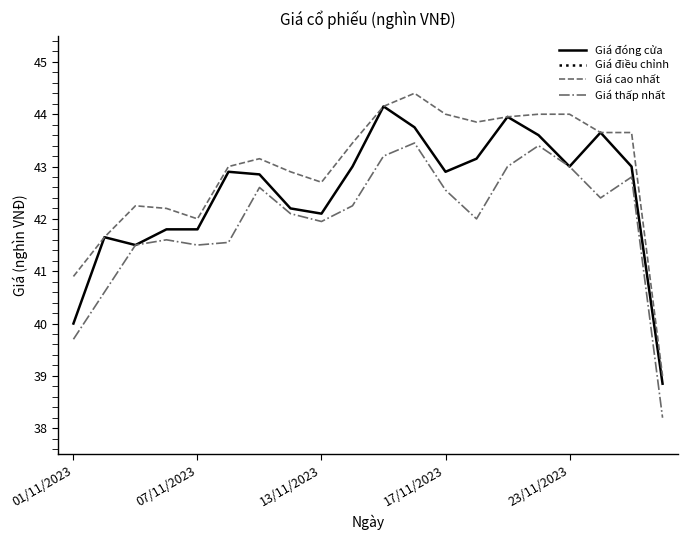

True or false: Giá cao nhất has a value of 19.4 at 13/11/2023.

False